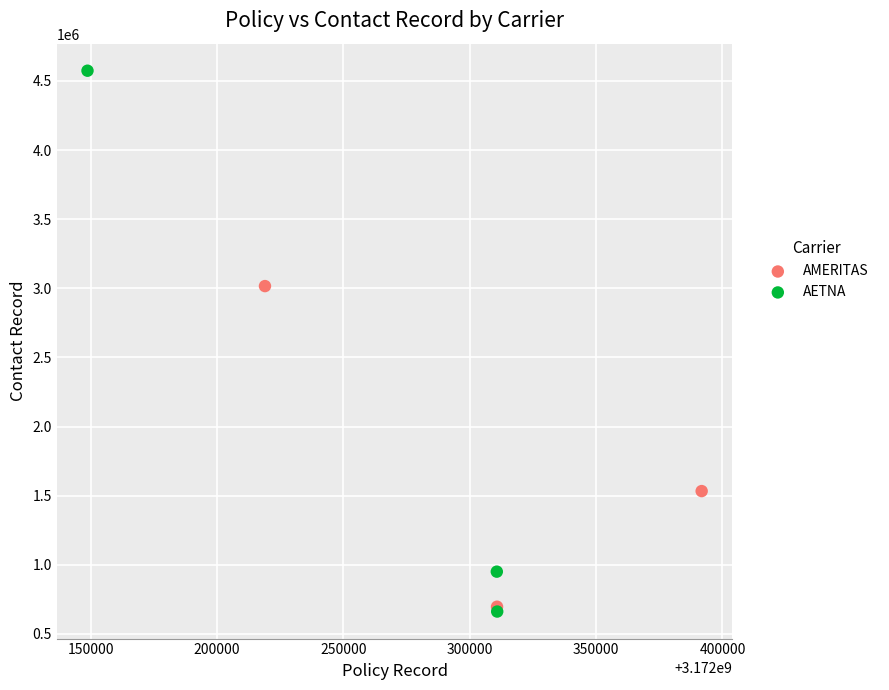

Which series reaches the maximum Y coordinate?

AETNA